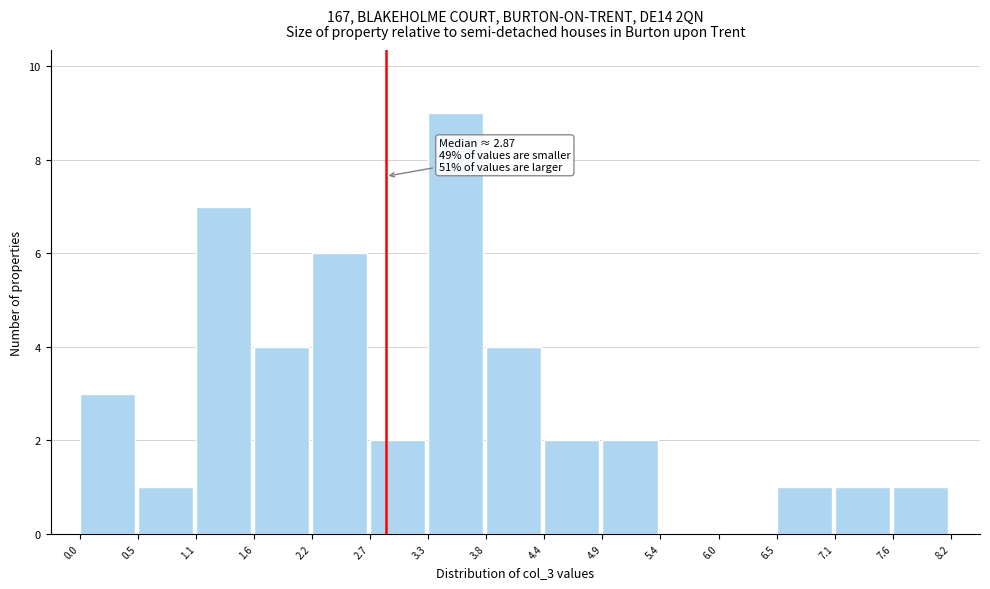

Over which range of the x-axis is the bar tallest?

3.3 to 3.8